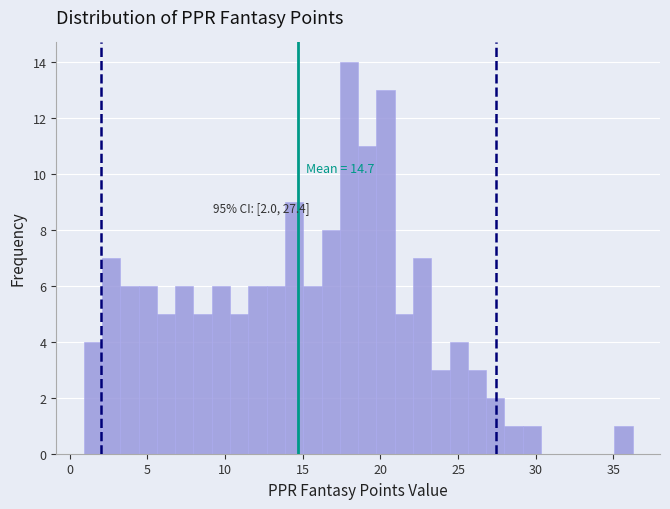

Around what value on the x-axis is the tallest bar? Give the approximate position of its centre, as read against the axis.

18.0